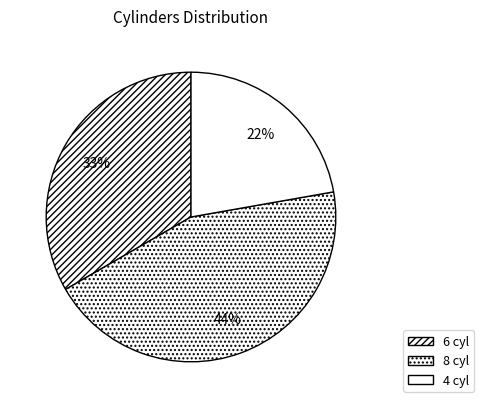

How many segments does this pie chart have?

3